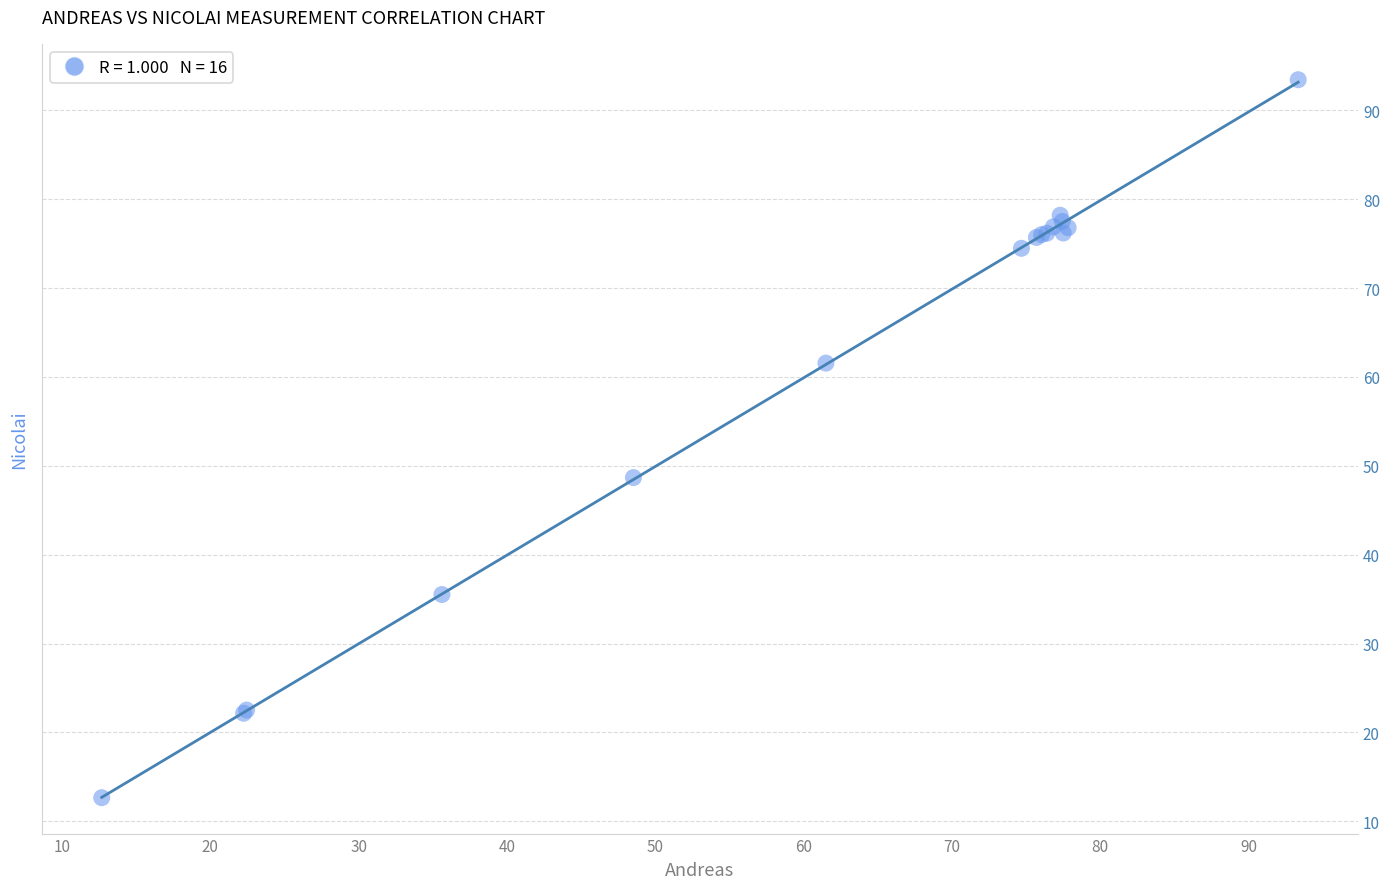

What Y value in the scatter plot is closest to 53?

48.7